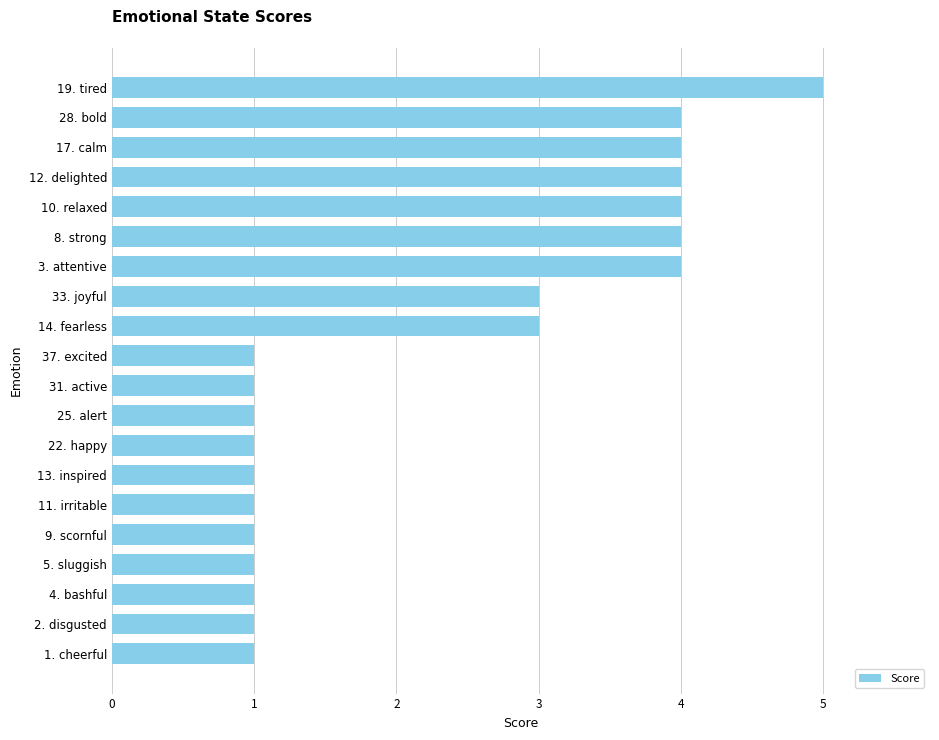

Reading bottom to top, extract all data points from this chart.

1	1	1	1	1	1	1	1	1	1	1	3	3	4	4	4	4	4	4	5